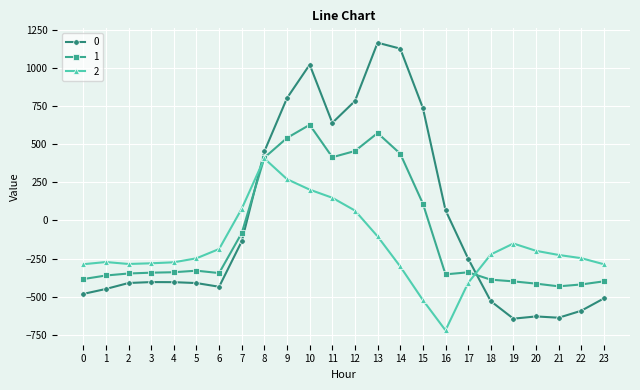

The 2 series shows -104.4 at 13. True or false?

True